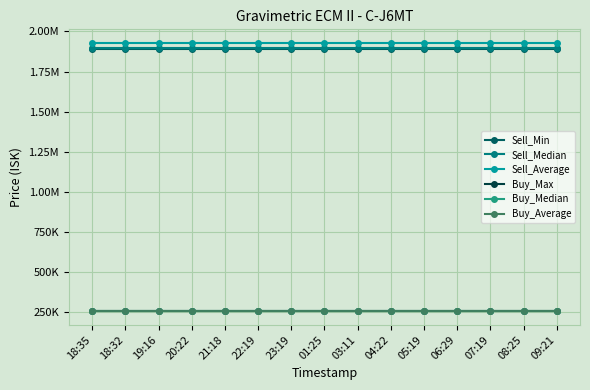

Which series has the largest total across all categories?

Sell_Average